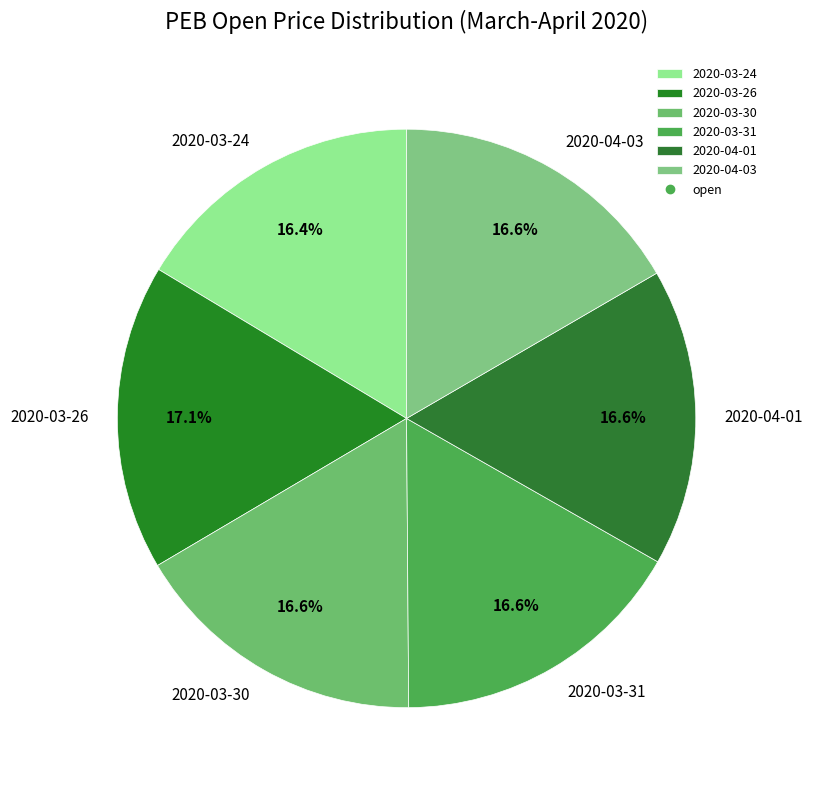

To the nearest percent, what is the combined percentage of 2020-03-26 and 2020-03-31?

34%